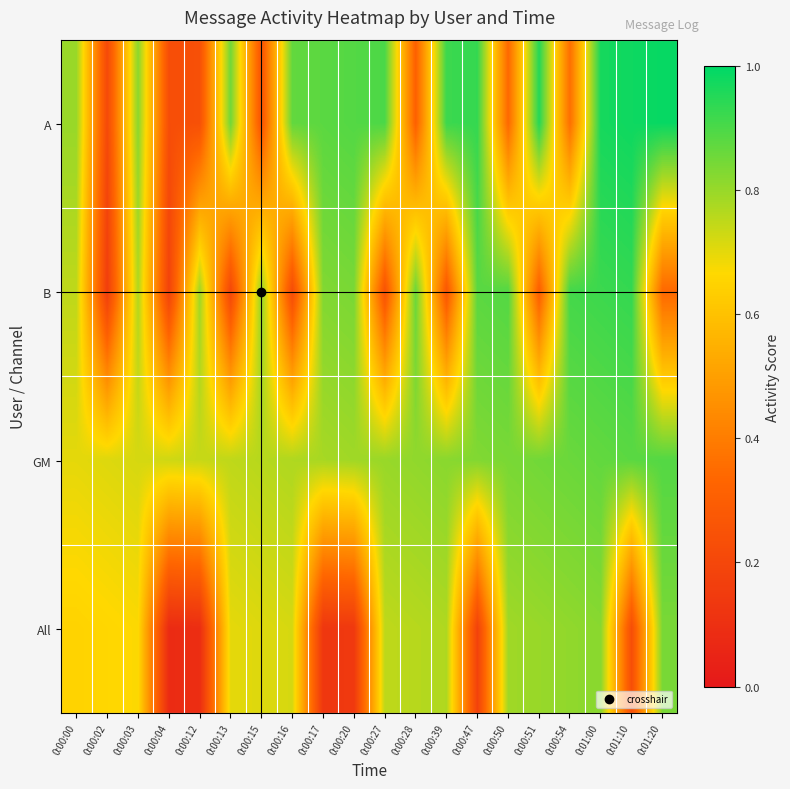

What is the spread (max minus min) of values at 0:01:10?

0.8